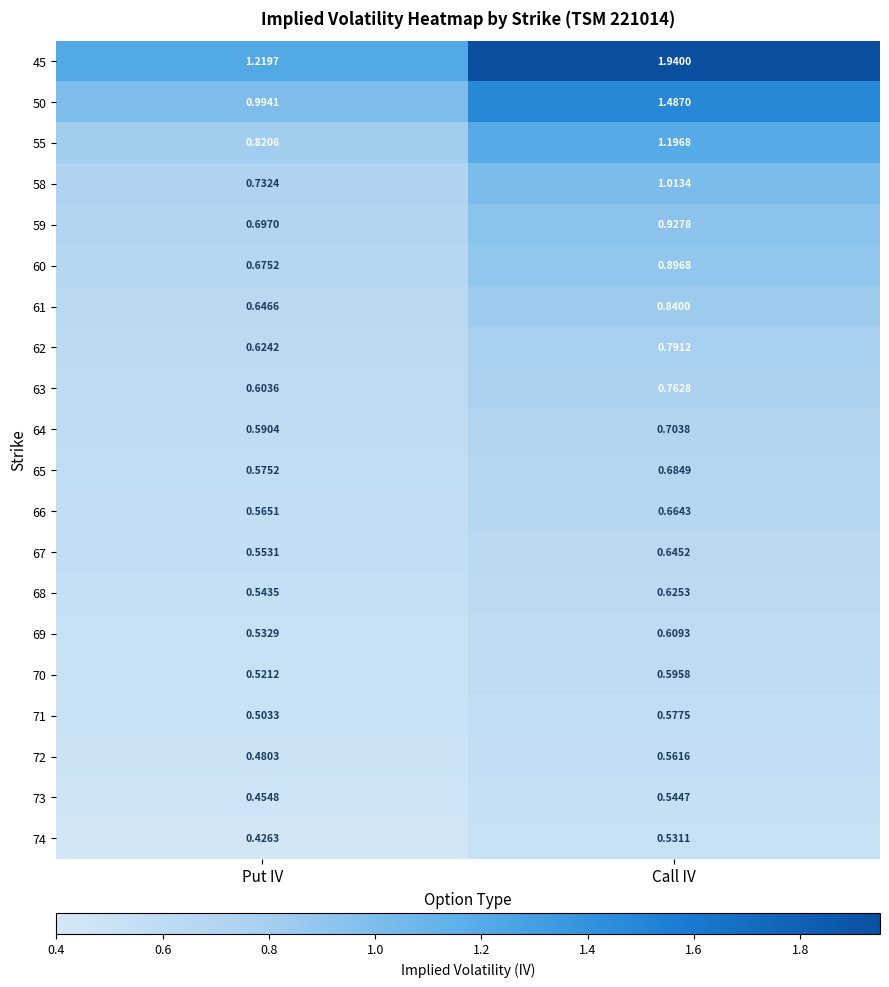

Where does the 55 series first go above 1?

Call IV